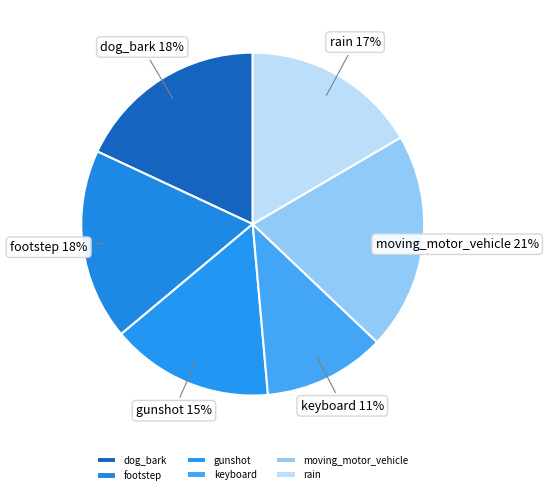

The gunshot slice represents 8% of the pie. True or false?

False